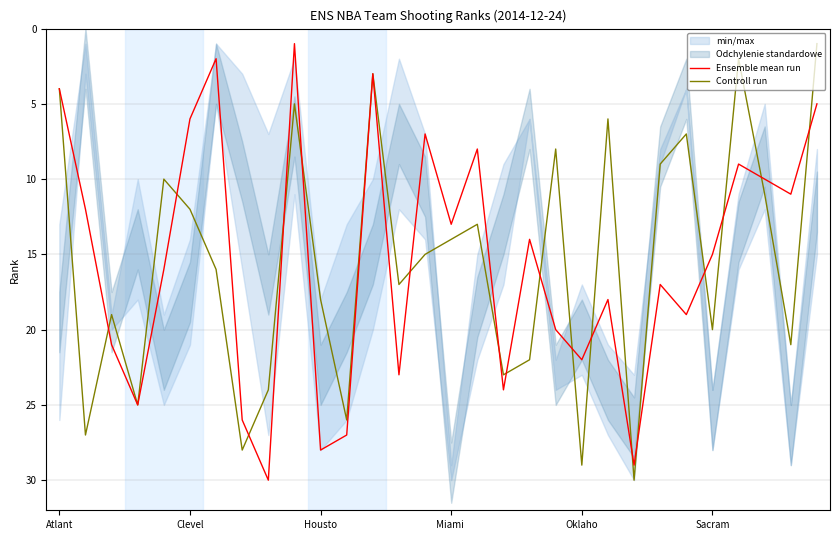

List the series in order of their peak value, lowest first.

Ensemble mean run, Controll run